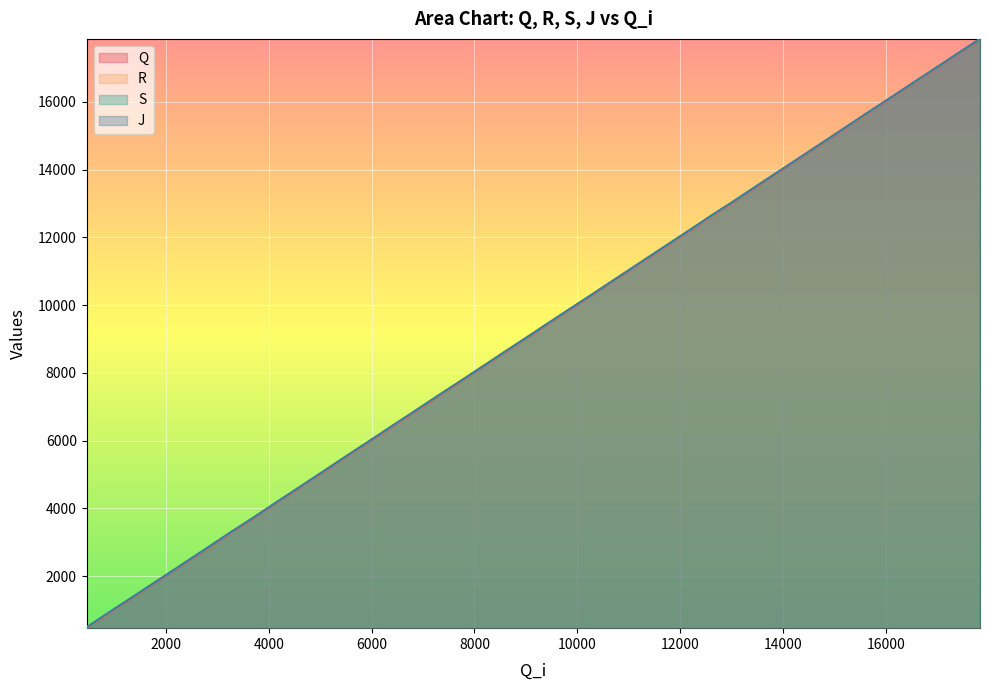

Reading left to right, transcribe all the data shown in this chart.

Q: 461	886	1399	1859	2359	2809	3266	3693	4174	4619	5103	5536	6002	6443	6876	7301	7751	8225	8668	9122	9574	10042	10499	10955	11405	11786	12201	12603	13005	13465	13876	14339	14760	15230	15643	16084	16532	16974	17438	17835
R: 471	896	1410	1870	2370	2820	3276	3703	4185	4629	5113	5546	6013	6454	6887	7312	7762	8235	8678	9133	9584	10053	10509	10965	11415	11797	12211	12614	13016	13475	13887	14349	14771	15240	15653	16094	16543	16985	17448	17846
S: 483	908	1422	1882	2381	2832	3288	3715	4197	4641	5126	5558	6026	6465	6900	7324	7774	8247	8690	9145	9596	10065	10521	10978	11428	11808	12224	12625	13028	13487	13899	14361	14783	15254	15665	16107	16555	16998	17460	17858
J: 483	915	1422	1882	2381	2832	3295	3715	4197	4641	5126	5566	6026	6474	6900	7332	7774	8247	8698	9145	9604	10065	10521	10978	11428	11819	12224	12637	13028	13487	13899	14361	14783	15254	15673	16107	16566	16998	17460	17858